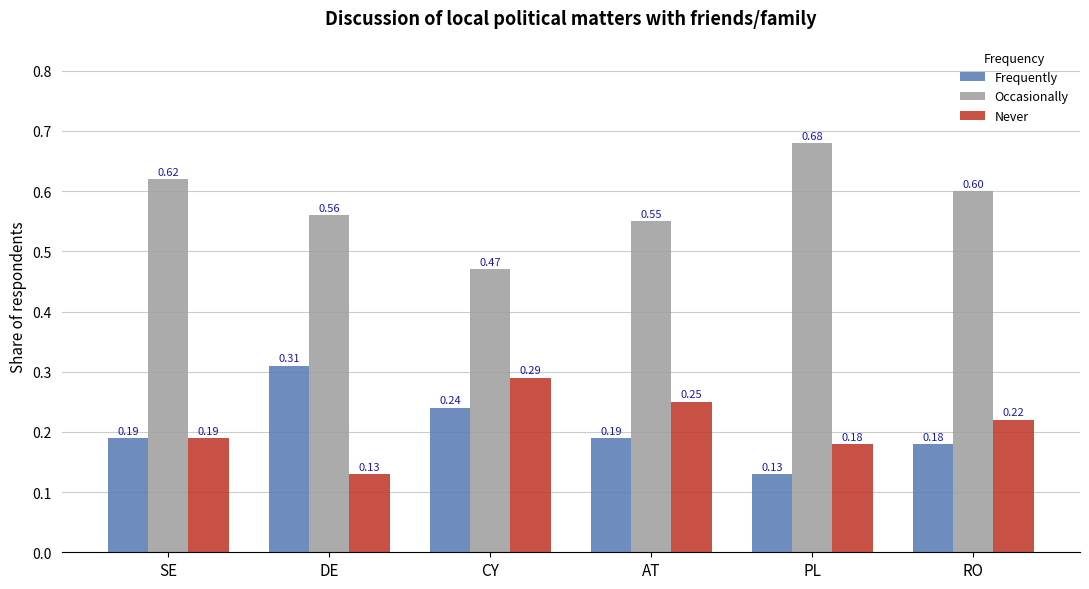

Is the value of Frequently at AT greater than the value of Occasionally at PL?

No